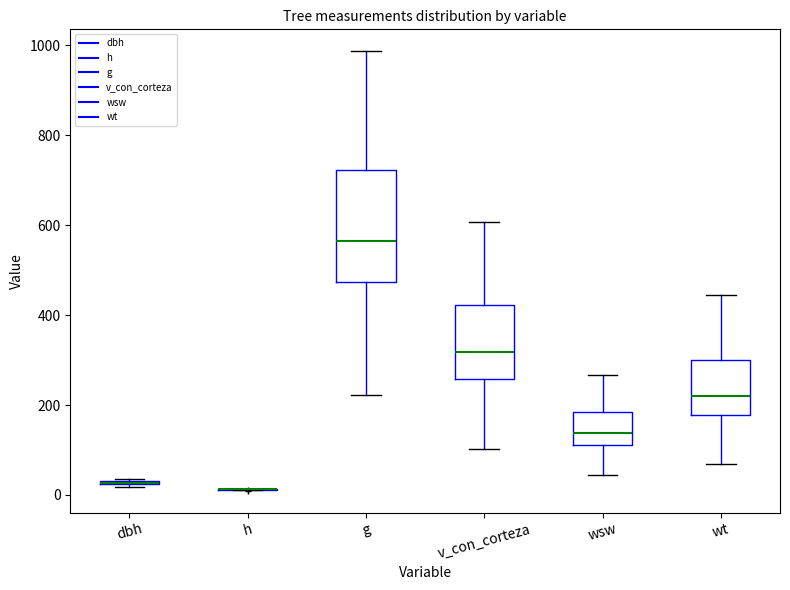

Reading left to right, read every box against the y-axis: the position of its median line, the range the box covers, and the ends of its whiskers. The values are not printed on the chart, so give them approximately, as read against the axis.

dbh: box collapsed to a line at 20, whiskers 20 to 40
h: box collapsed to a line at 20, whiskers 20 to 20
g: median 560, box 480 to 720, whiskers 220 to 980
v_con_corteza: median 320, box 260 to 420, whiskers 100 to 600
wsw: median 140, box 120 to 180, whiskers 40 to 260
wt: median 220, box 180 to 300, whiskers 60 to 440